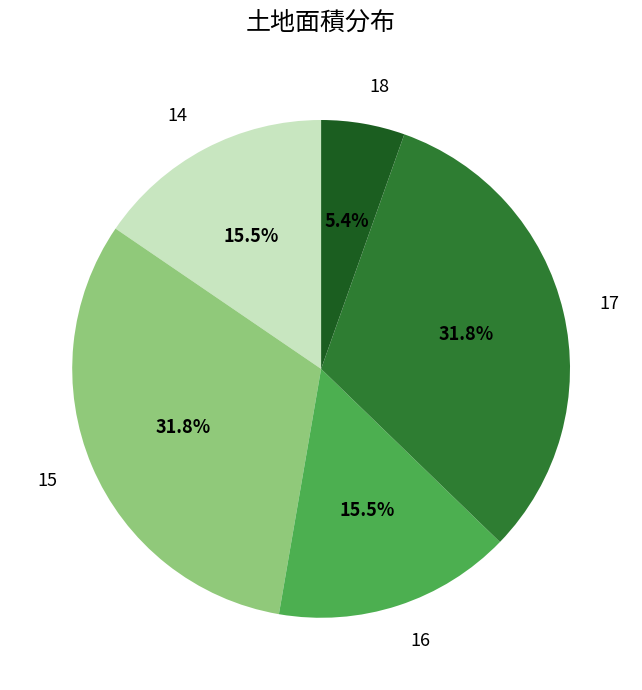

Does any single category account for the majority?

No